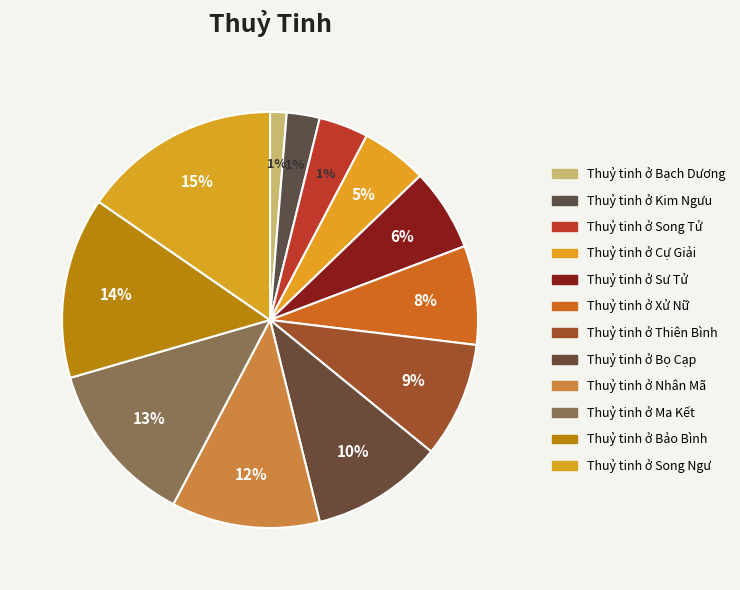

What is the smallest slice in the pie chart?

Thuỷ tinh ở Bạch Dương